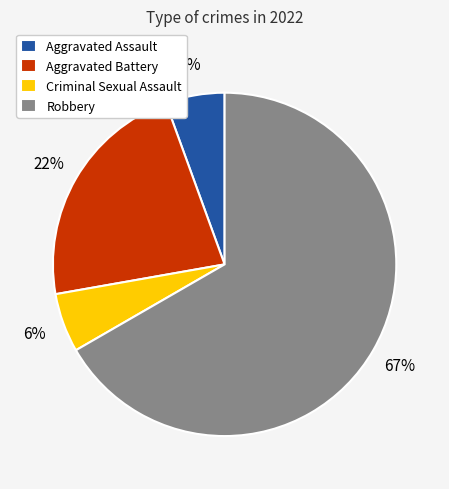

Which slice represents more than half of the pie?

Robbery